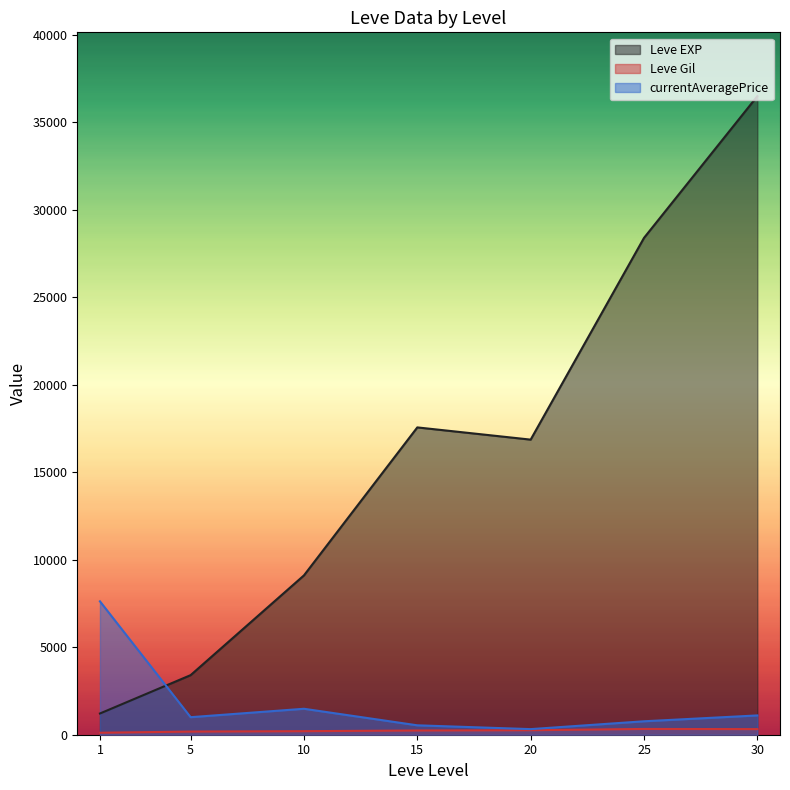

Is it true that currentAveragePrice equals 30346.8 at 5?

False